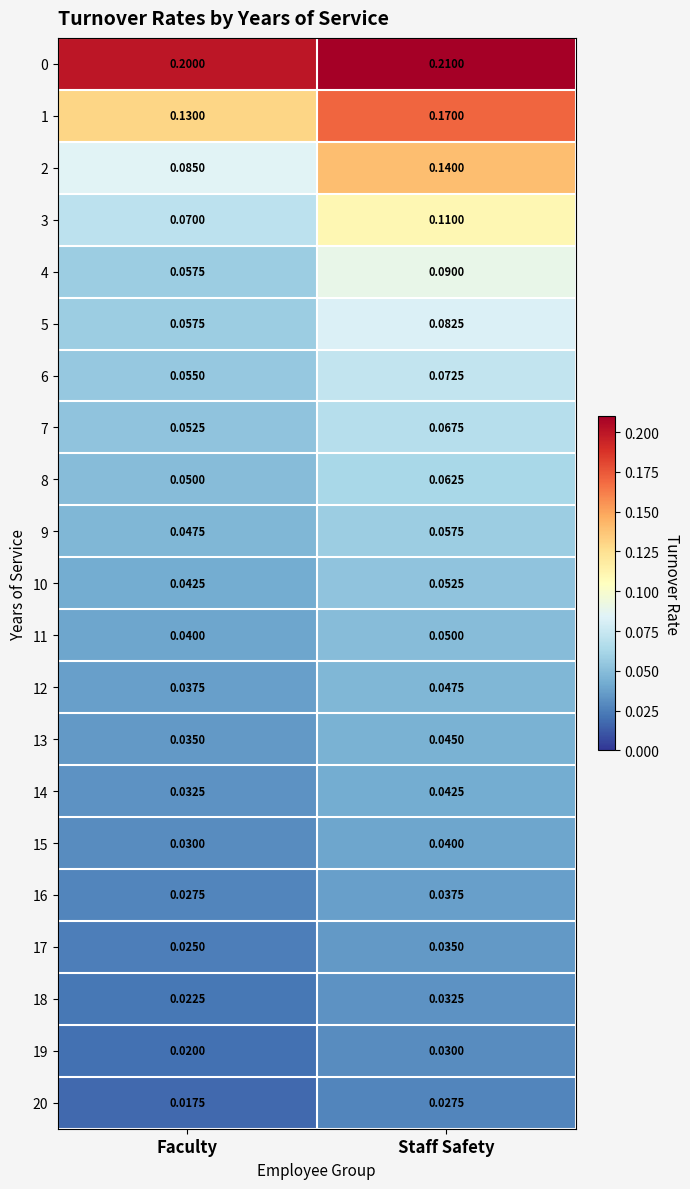

At which category is the sum across all series the highest?

Staff Safety